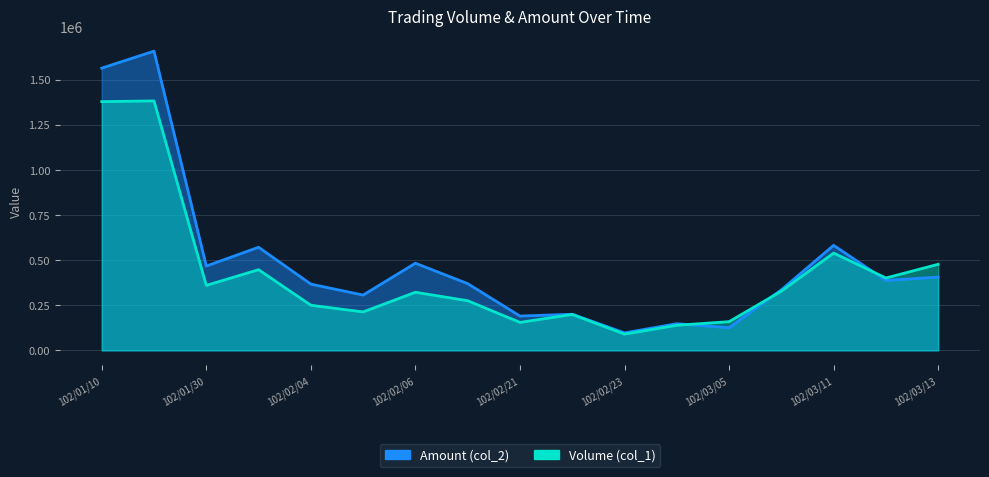

Which series changed the most between 102/02/05 and 102/03/12?

Volume (col_1)